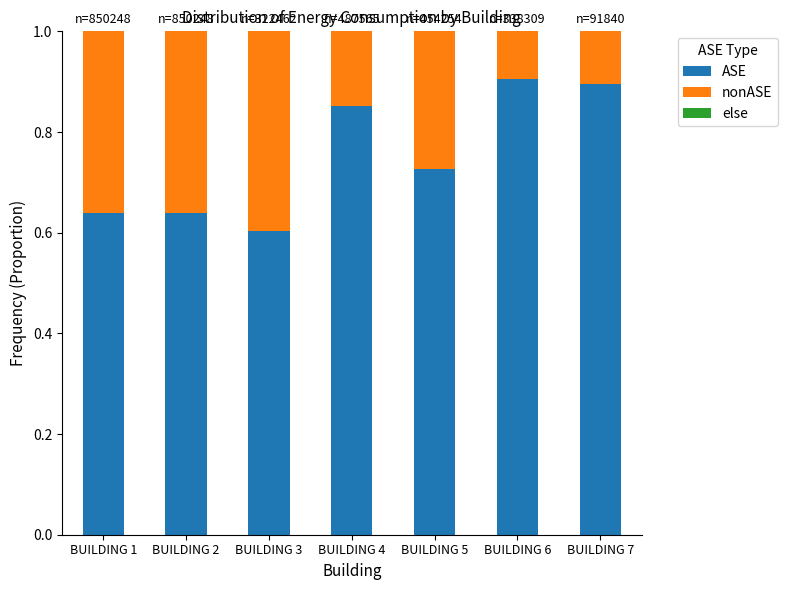

What is the total value across all series at BUILDING 6?

1.0